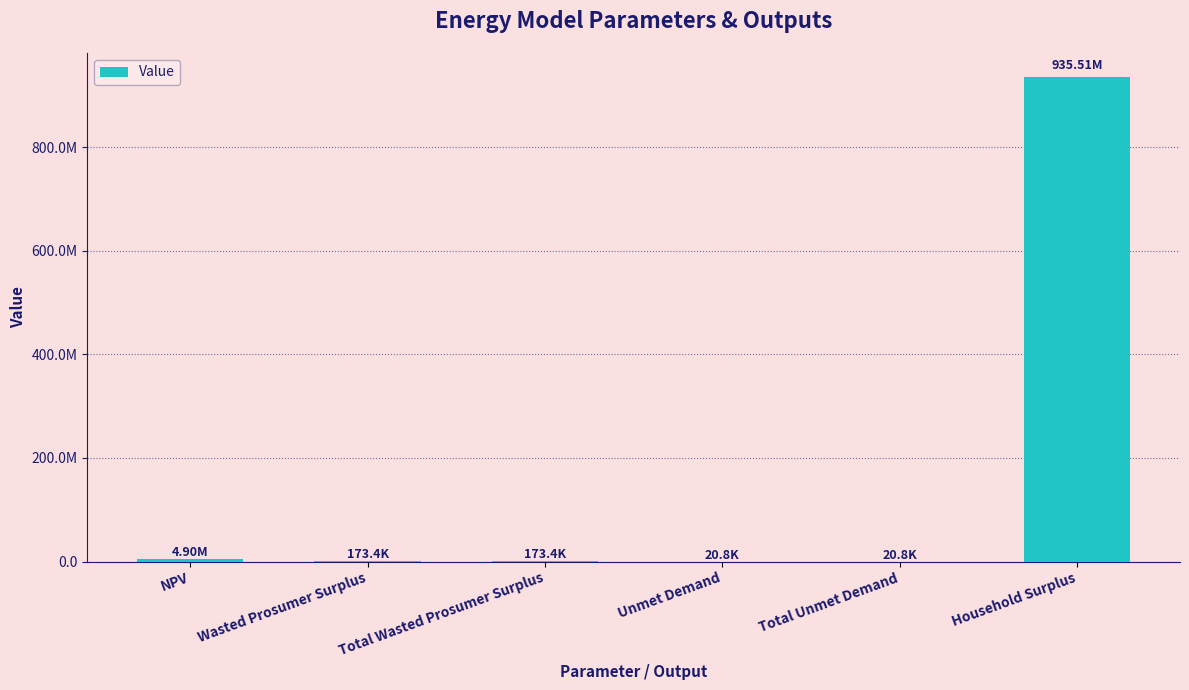

The chart shows a value of 301420.7 at Total Wasted Prosumer Surplus. True or false?

False